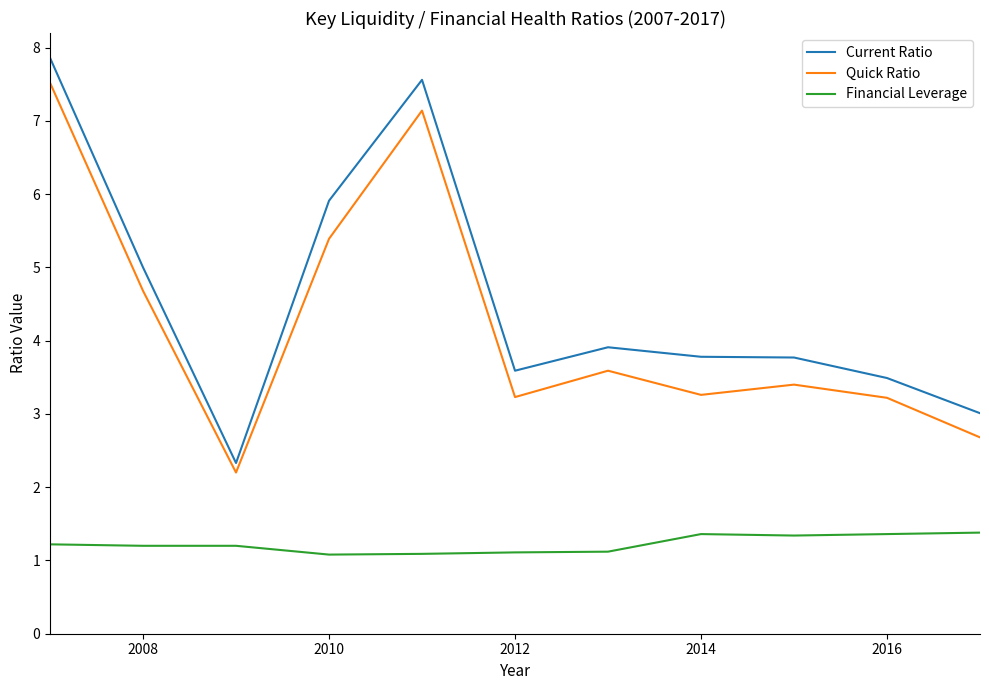

True or false: Financial Leverage and Current Ratio intersect in this chart.

False